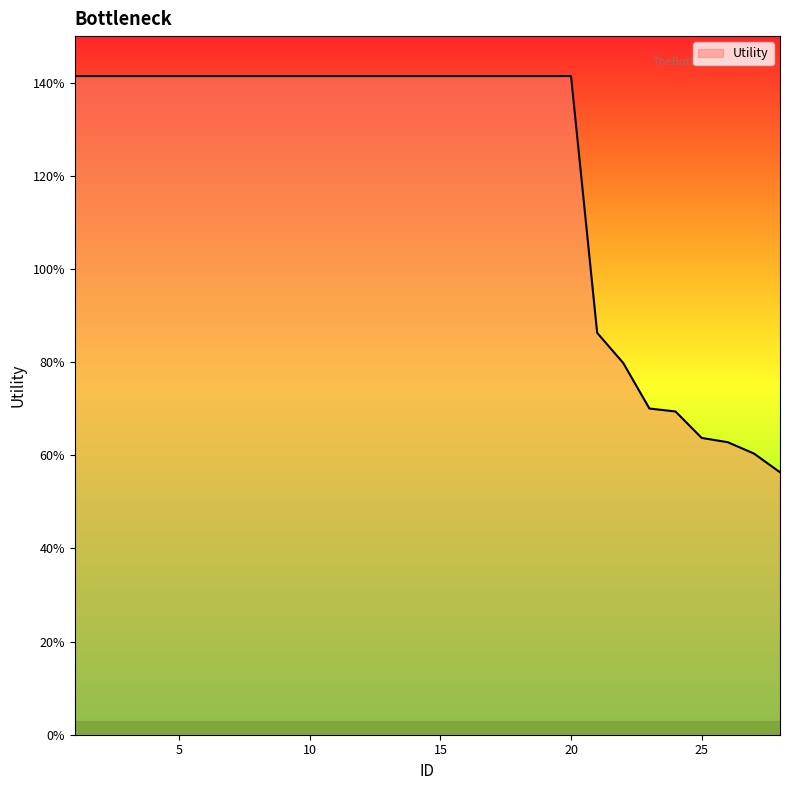

Does the chart display data point markers on the line(s)?

No